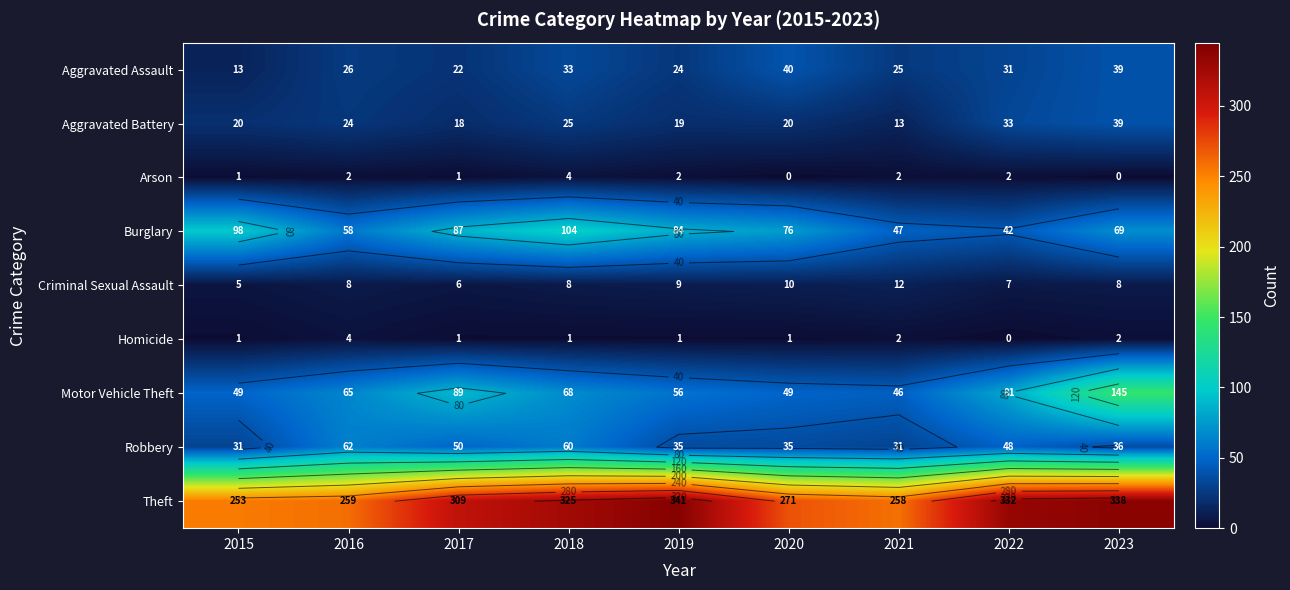

What is the difference between the maximum and minimum values in the Homicide series?

4